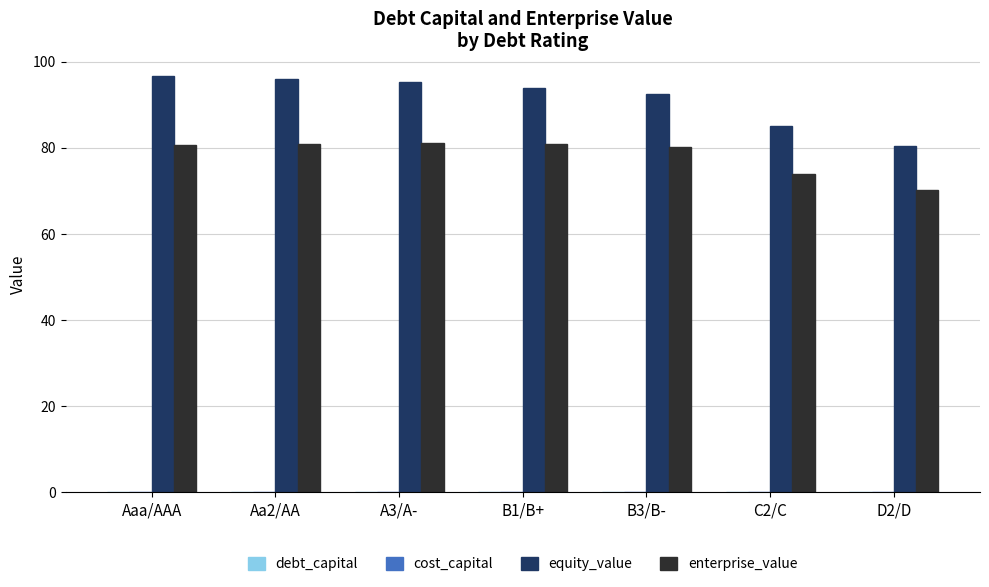

Is it true that enterprise_value equals 42.2 at A3/A-?

False